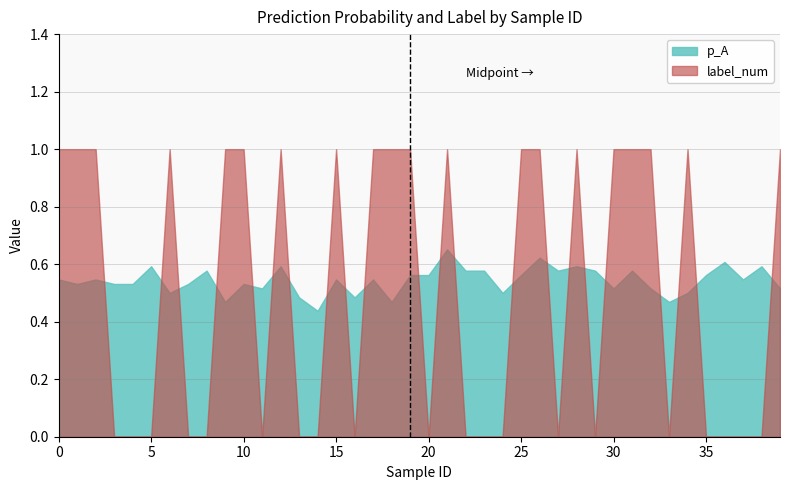

Reading left to right, what are all the values shown in this chart?

p_A: 0.5	0.5	0.5	0.5	0.5	0.6	0.5	0.5	0.6	0.5	0.5	0.5	0.6	0.5	0.4	0.5	0.5	0.5	0.5	0.6	0.6	0.7	0.6	0.6	0.5	0.6	0.6	0.6	0.6	0.6	0.5	0.6	0.5	0.5	0.5	0.6	0.6	0.5	0.6	0.5
label_num: 1.0	1.0	1.0	0.0	0.0	0.0	1.0	0.0	0.0	1.0	1.0	0.0	1.0	0.0	0.0	1.0	0.0	1.0	1.0	1.0	0.0	1.0	0.0	0.0	0.0	1.0	1.0	0.0	1.0	0.0	1.0	1.0	1.0	0.0	1.0	0.0	0.0	0.0	0.0	1.0